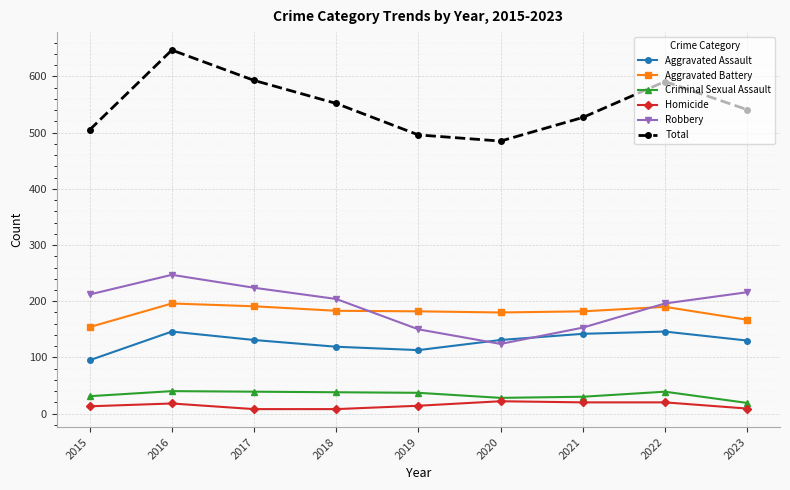

The Aggravated Assault series shows 131 at 2020. True or false?

True